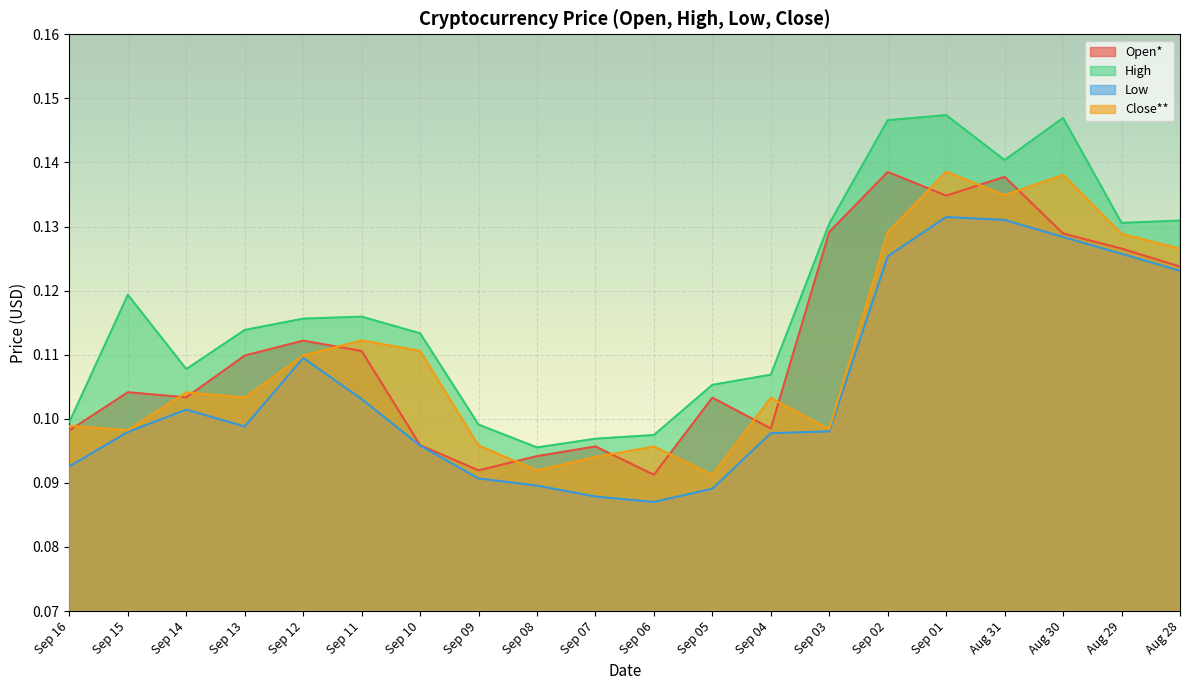

The Low series shows 0.1 at Aug 30. True or false?

True